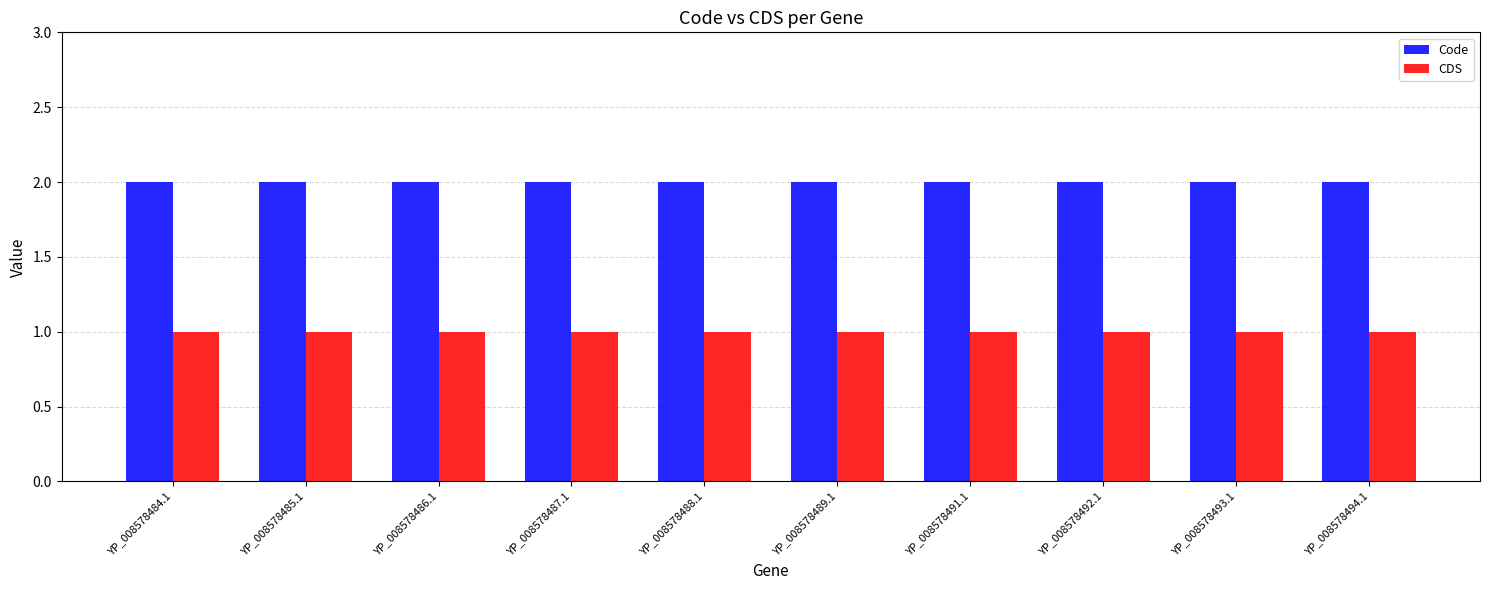

What position from the left is YP_008578489.1?

6